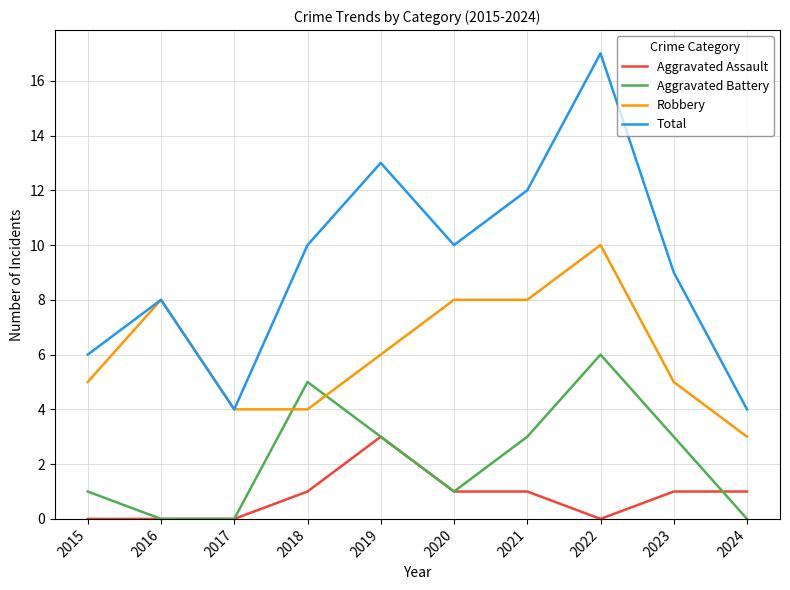

What is the difference between the highest and lowest values at 2019?

10